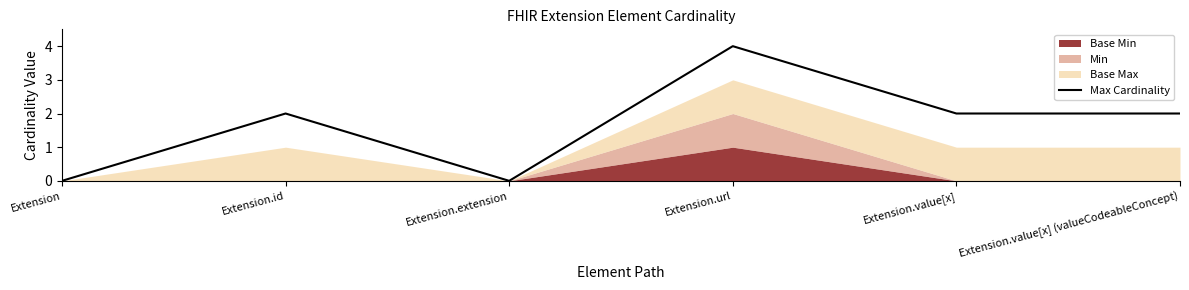

What is the label of the 1st point from the right?

Extension.value[x] (valueCodeableConcept)